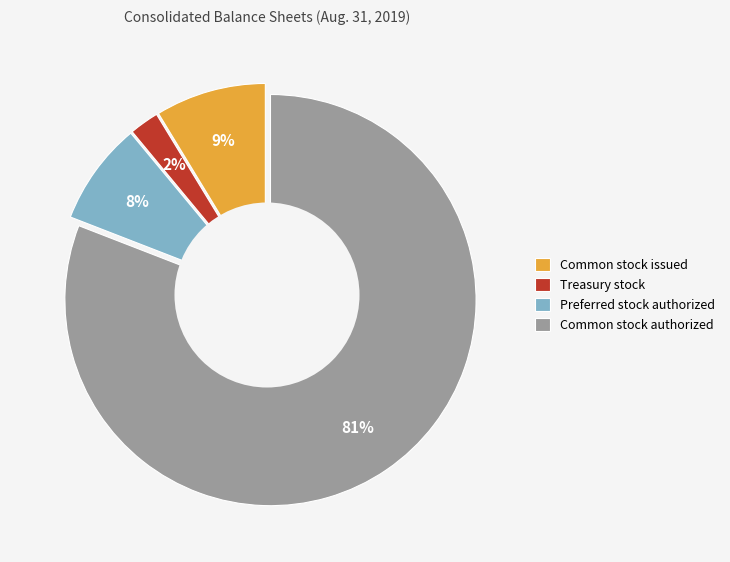

True or false: Common stock authorized accounts for 81% of the total.

True